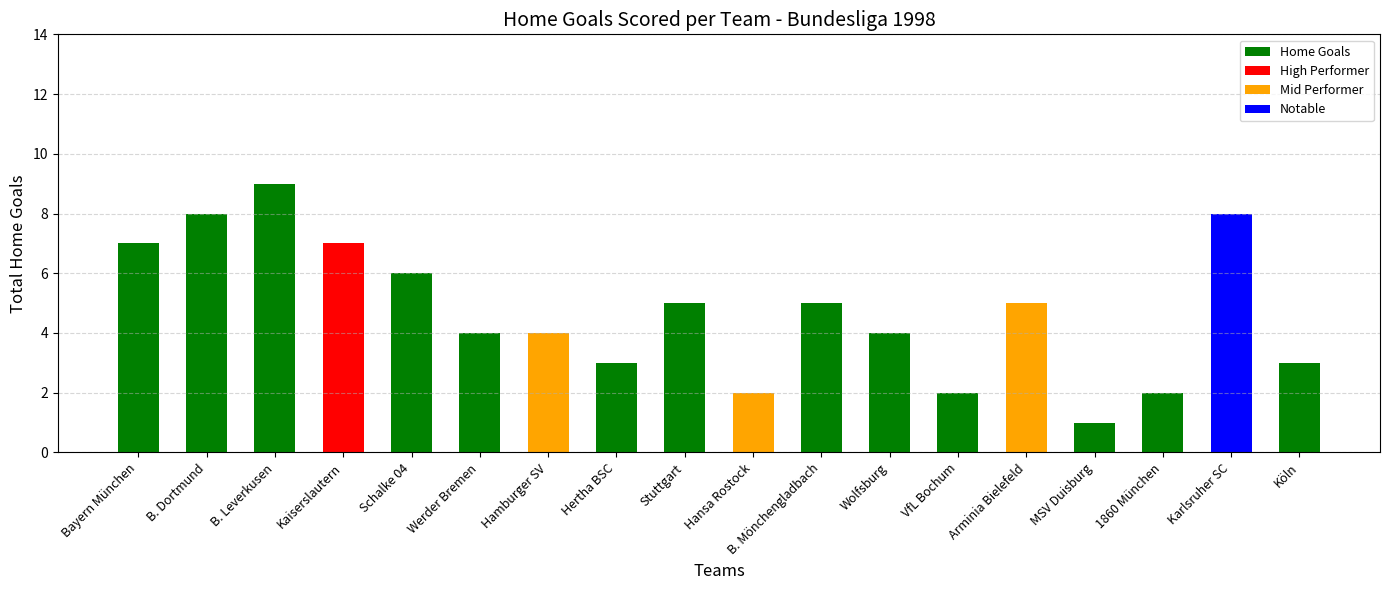

What is the difference between the second highest and second lowest values?

6